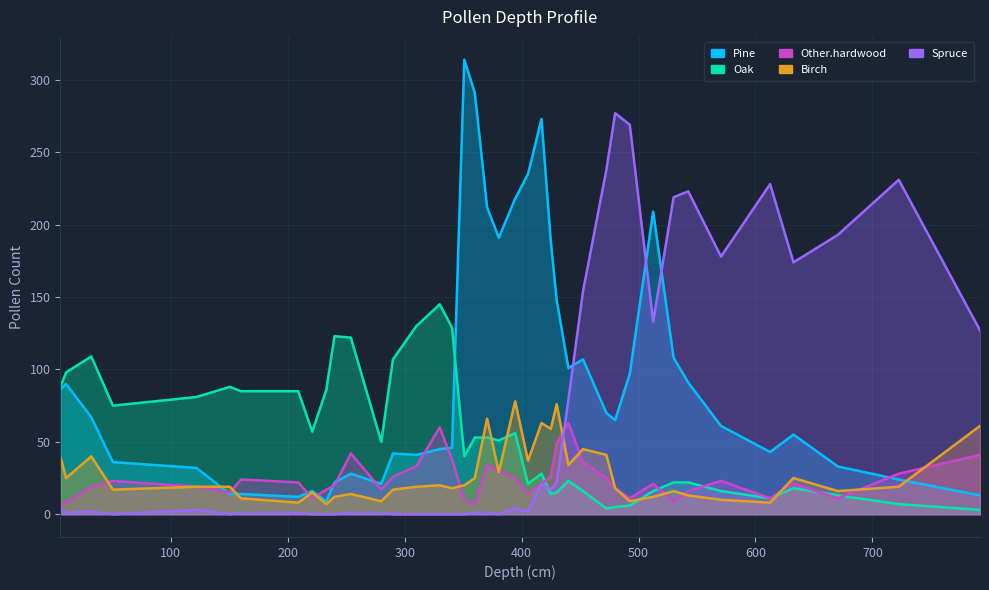

Between which two adjacent categories do Other.hardwood and Oak first intersect?

417 and 425